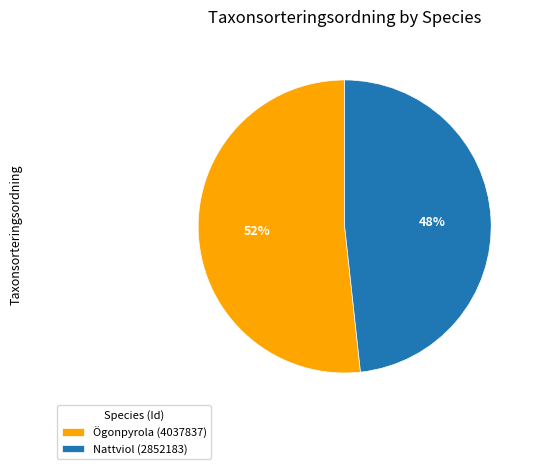

Which has a higher value, Nattviol (2852183) or Ögonpyrola (4037837)?

Ögonpyrola (4037837)